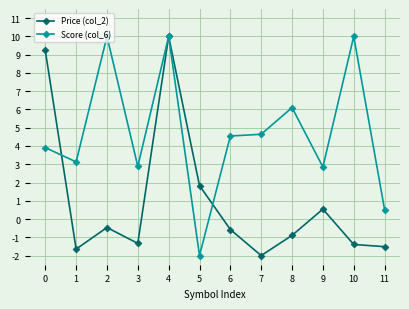

What is the difference between the maximum and second lowest values in the Score (col_6) series?

9.5